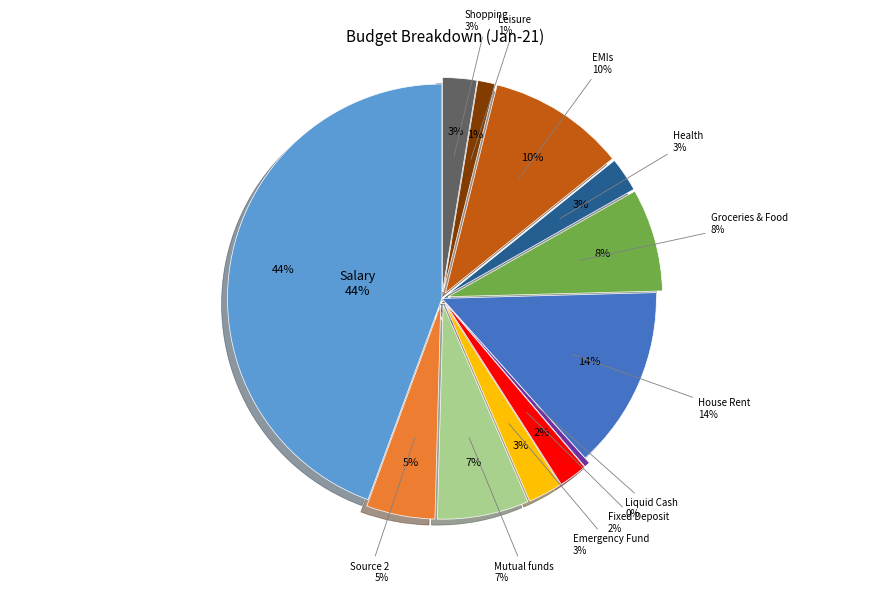

To the nearest percent, what percentage of the pie is Mutual funds?

7%